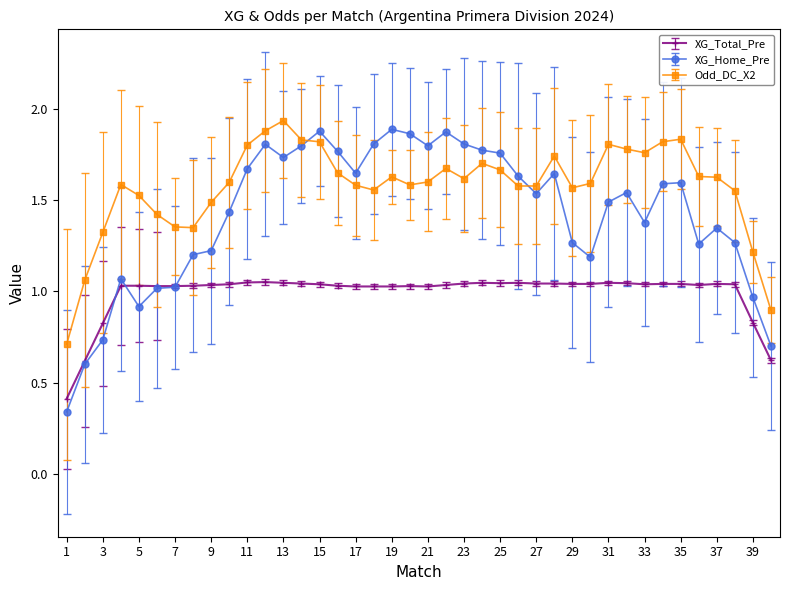

Which series has the largest range (max minus min)?

XG_Home_Pre